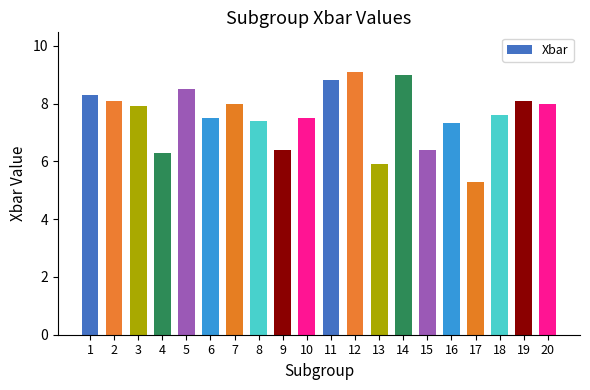

What is the value of the 16th bar from the left?

7.3